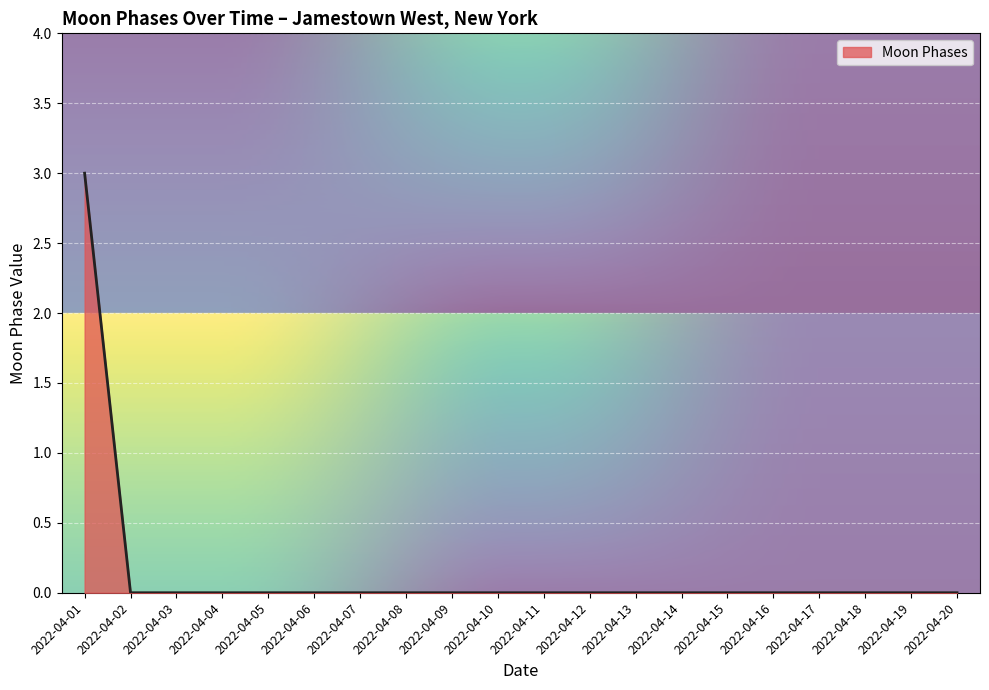

What is the maximum value shown in the chart?

3